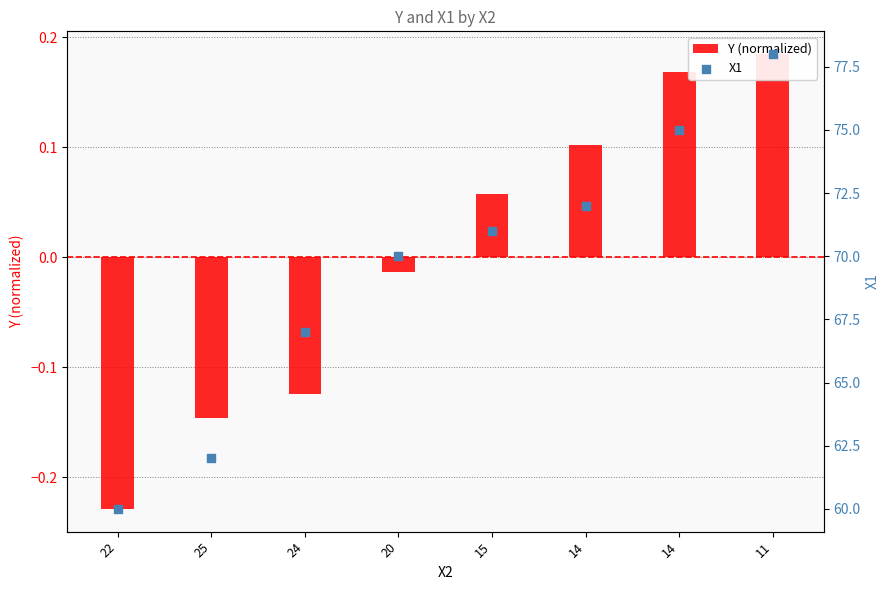

Which series contains the highest Y value?

X1